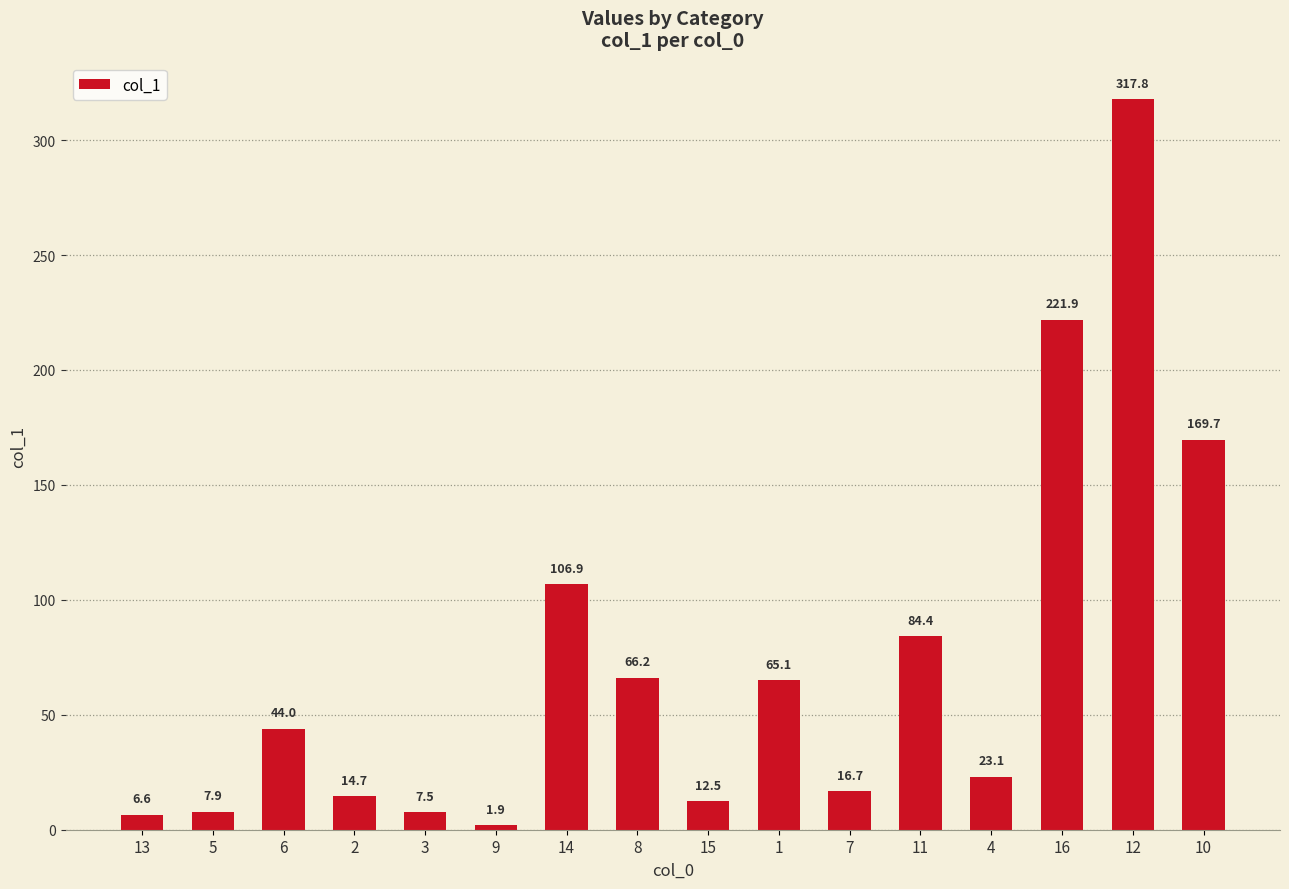

List the labels in order of value, largest first.

12, 16, 10, 14, 11, 8, 1, 6, 4, 7, 2, 15, 5, 3, 13, 9